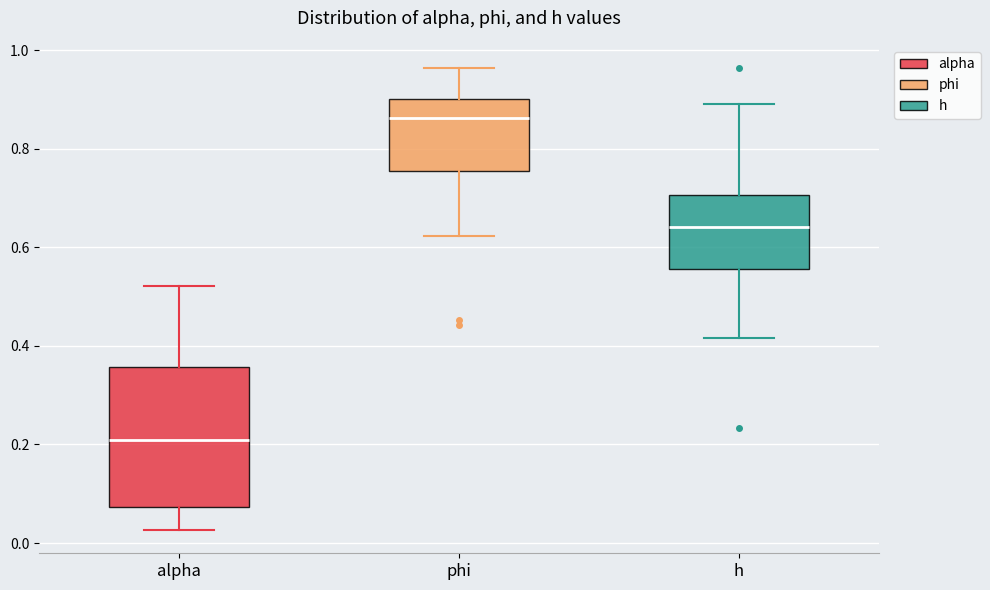

Where does the lower whisker of the box for h end on the y-axis? The values are not printed on the chart, so give them approximately, as read against the axis.

0.42